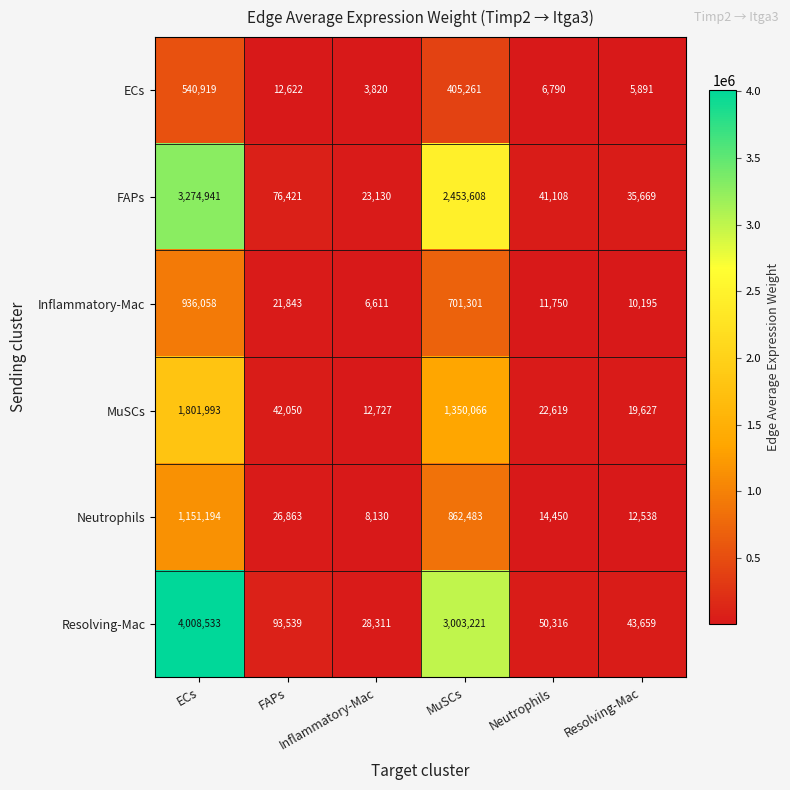

List the series in order of their peak value, highest first.

Resolving-Mac, FAPs, MuSCs, Neutrophils, Inflammatory-Mac, ECs